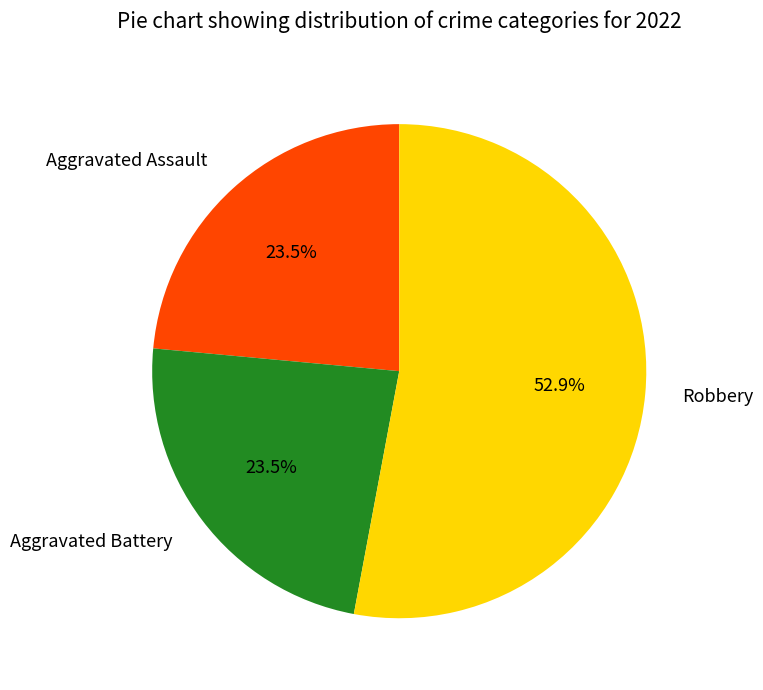

Count the number of slices in the pie.

3